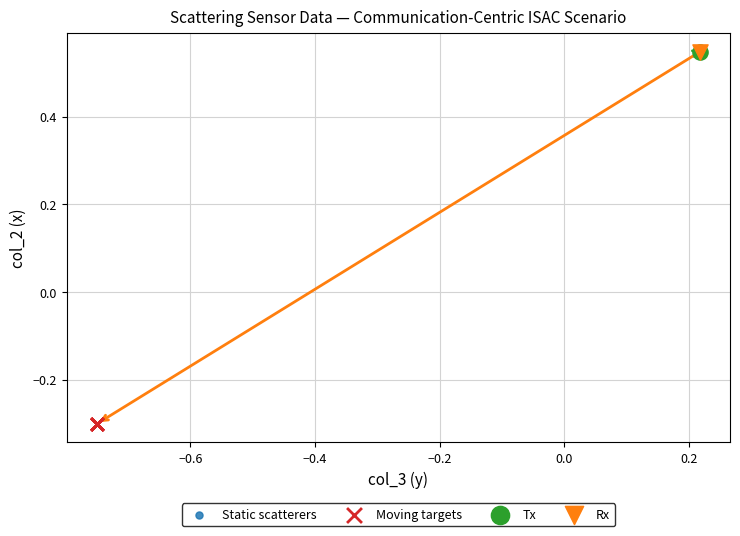

Which series reaches the minimum Y coordinate?

Moving targets